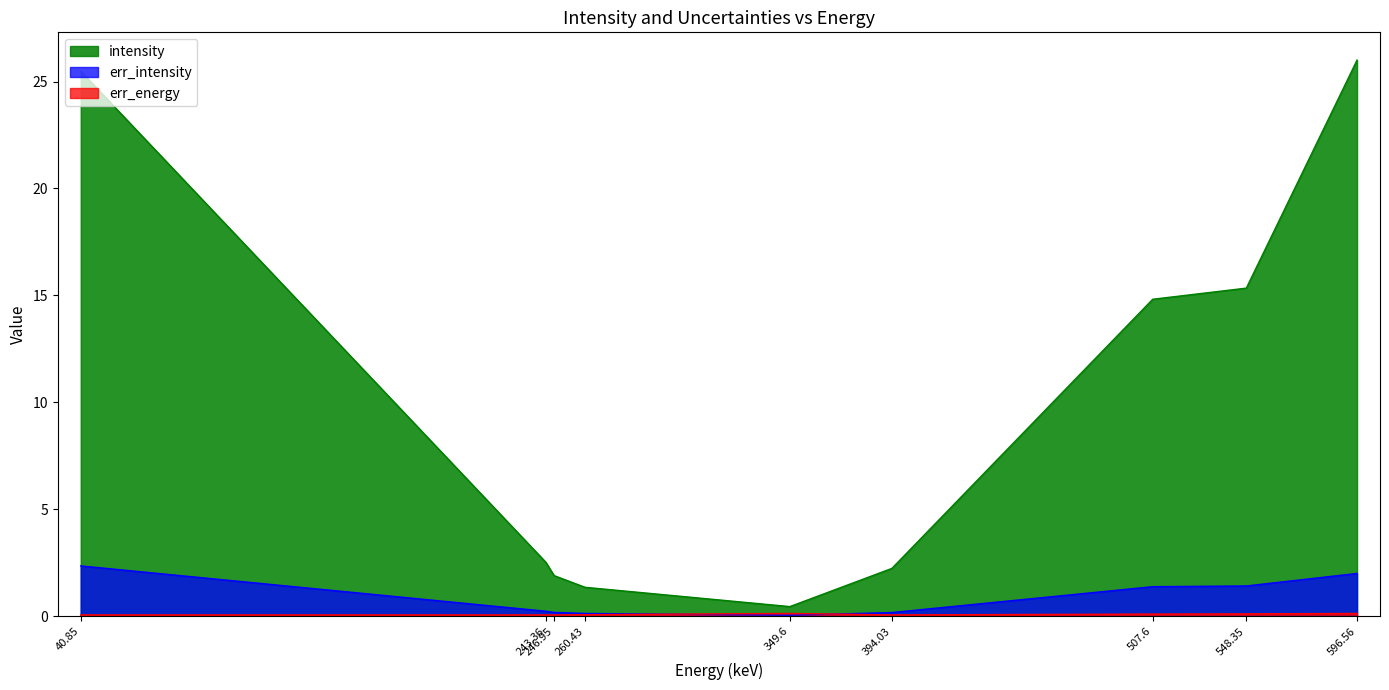

True or false: err_intensity and intensity intersect in this chart.

False